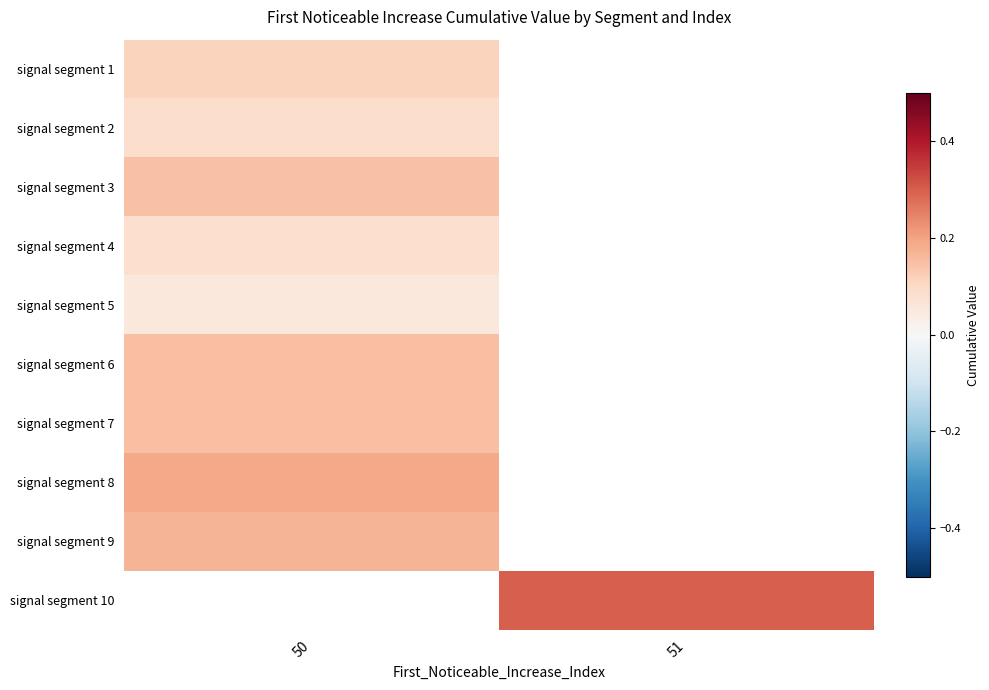

Which category has the lowest value across all series?

50